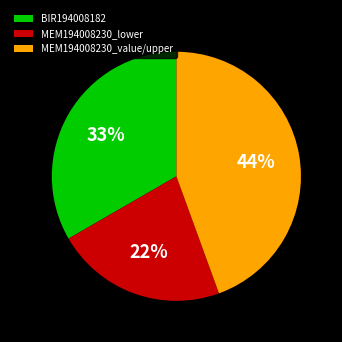

How many segments does this pie chart have?

3